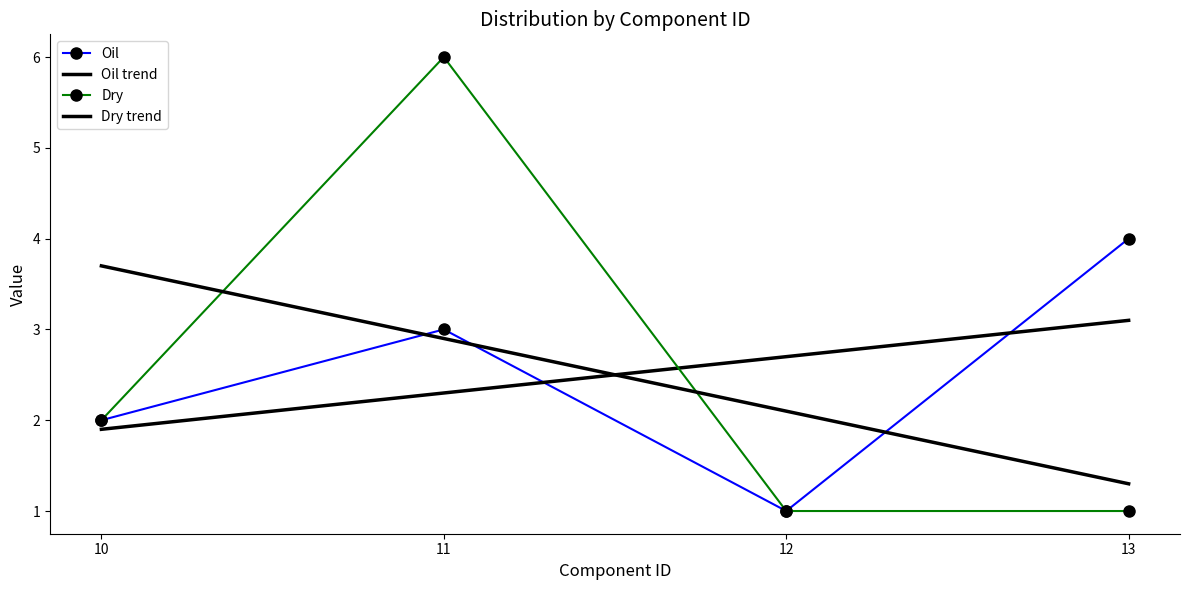

True or false: Oil and Dry cross at least once.

False